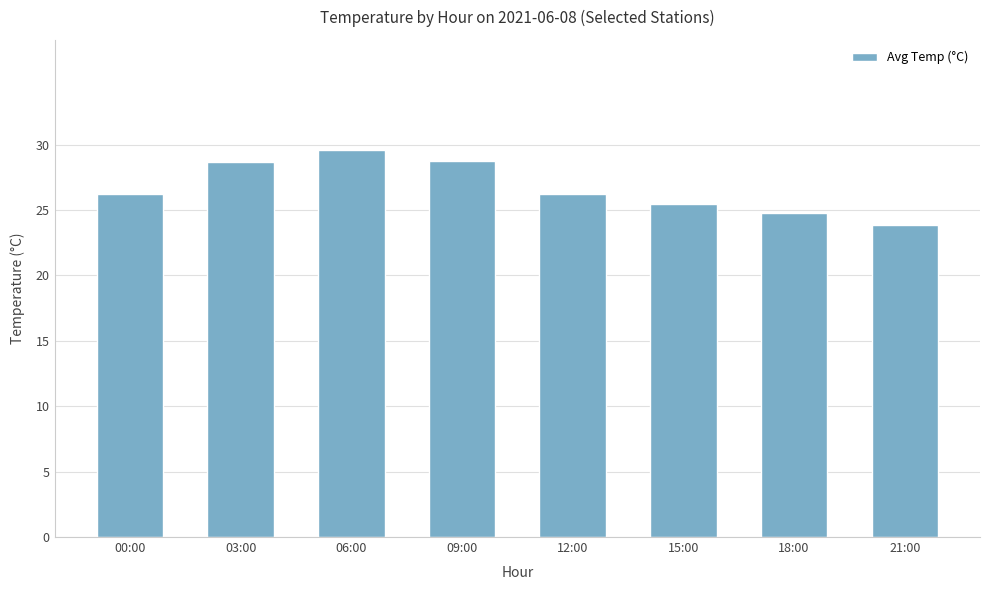

Where does the data first go above 26?

00:00